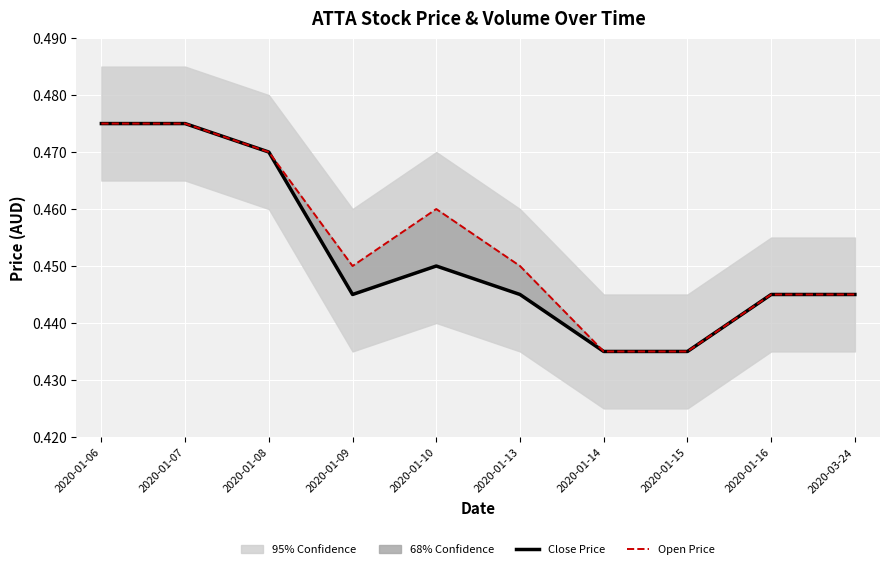

Reading left to right, extract all data points from this chart.

Close Price: 2020-01-06=0.5	2020-01-07=0.5	2020-01-08=0.5	2020-01-09=0.4	2020-01-10=0.5	2020-01-13=0.4	2020-01-14=0.4	2020-01-15=0.4	2020-01-16=0.4	2020-03-24=0.4
Open Price: 2020-01-06=0.5	2020-01-07=0.5	2020-01-08=0.5	2020-01-09=0.5	2020-01-10=0.5	2020-01-13=0.5	2020-01-14=0.4	2020-01-15=0.4	2020-01-16=0.4	2020-03-24=0.4